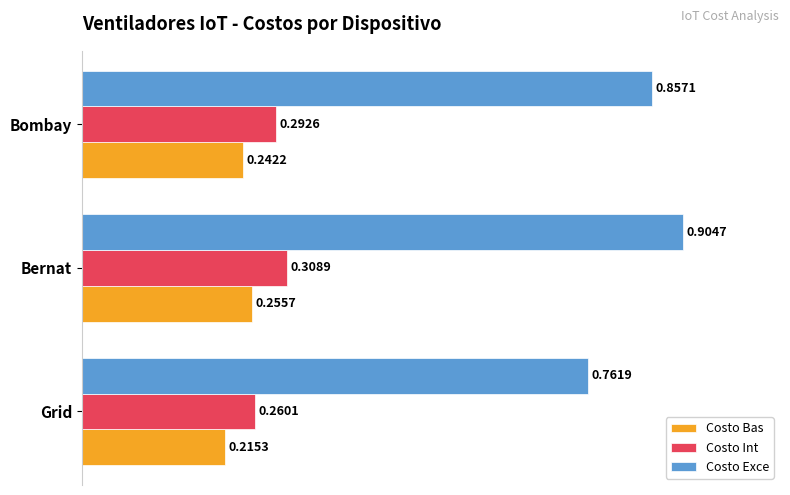

What is the sum of all Costo Bas values?

0.7